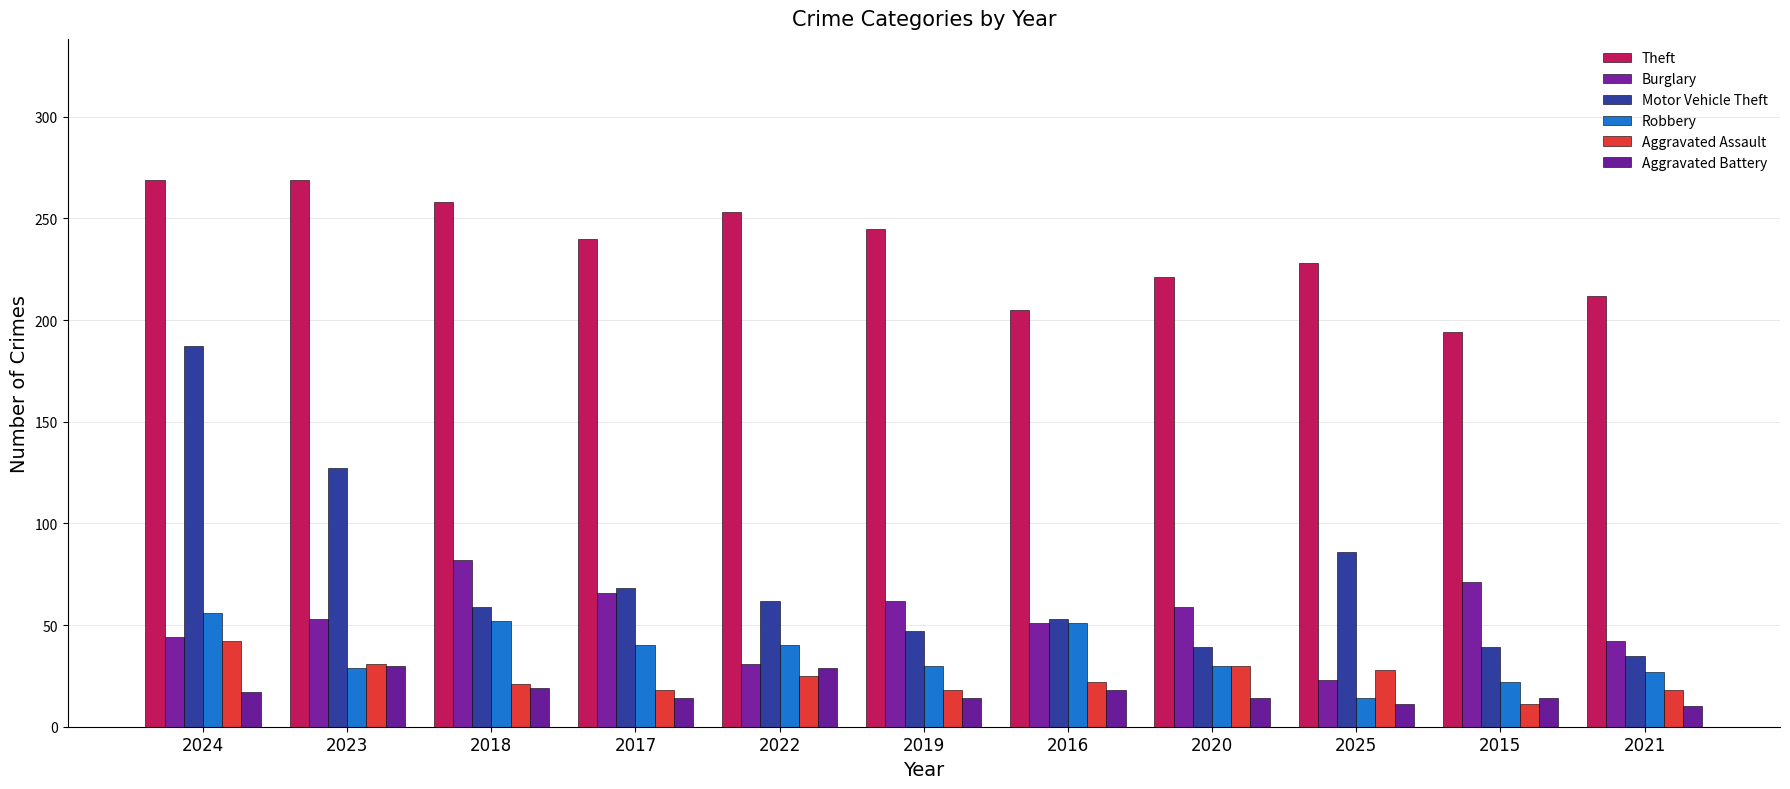

Which has a higher value, 2024 or 2025?

2024